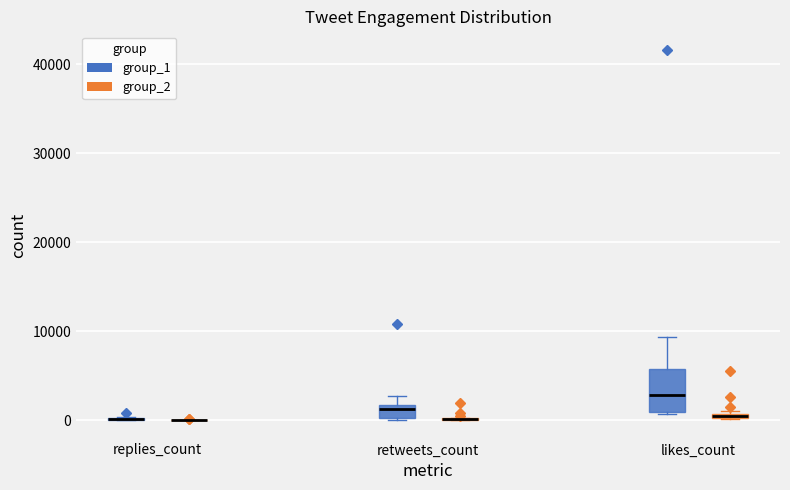

Comparing the boxes themselves (not the whiskers), which one is the tallest?

likes_count (group_1)